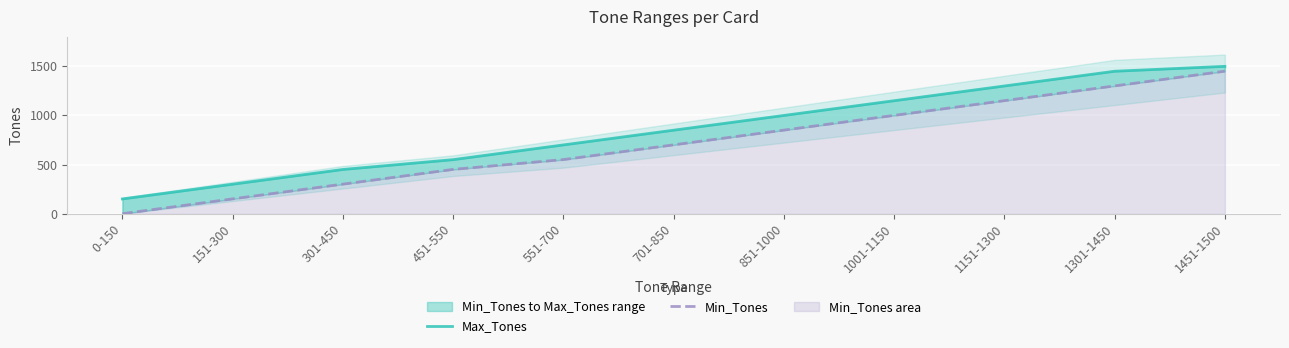

What position from the right is 1451-1500?

1